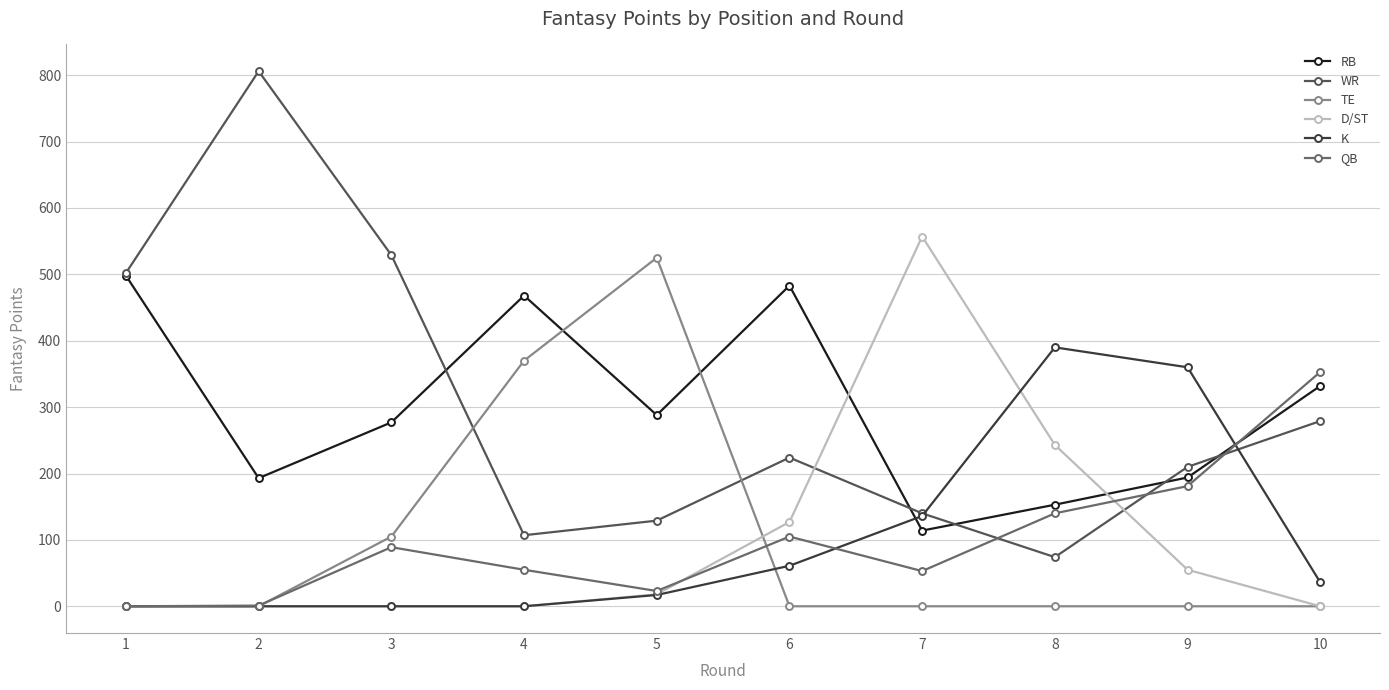

List the series in order of their peak value, highest first.

WR, D/ST, TE, RB, K, QB